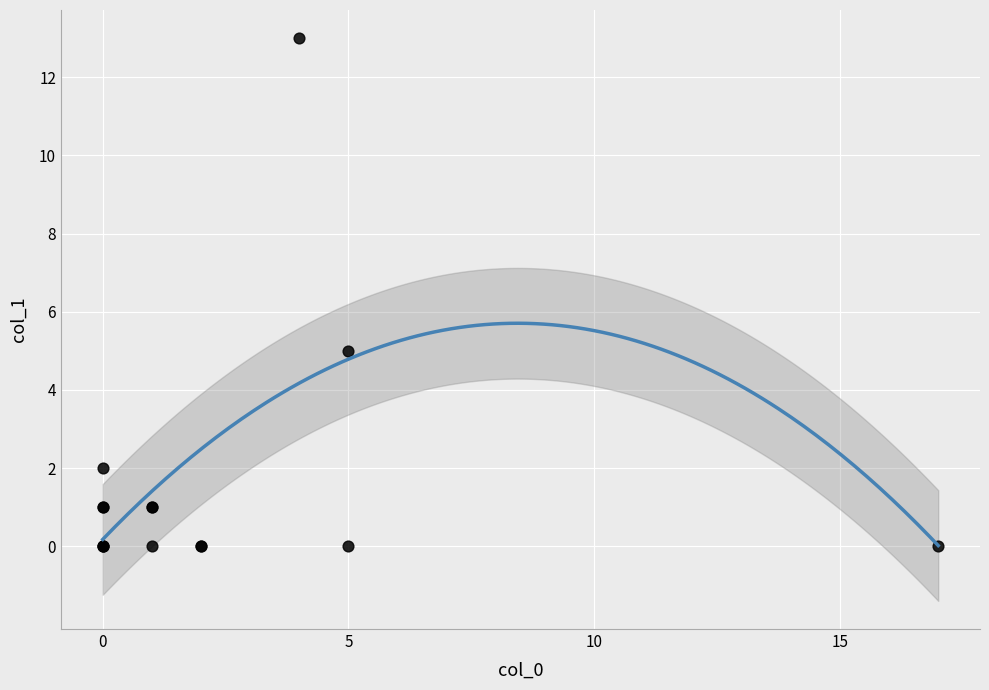

What Y value in the scatter plot is closest to 6?

5